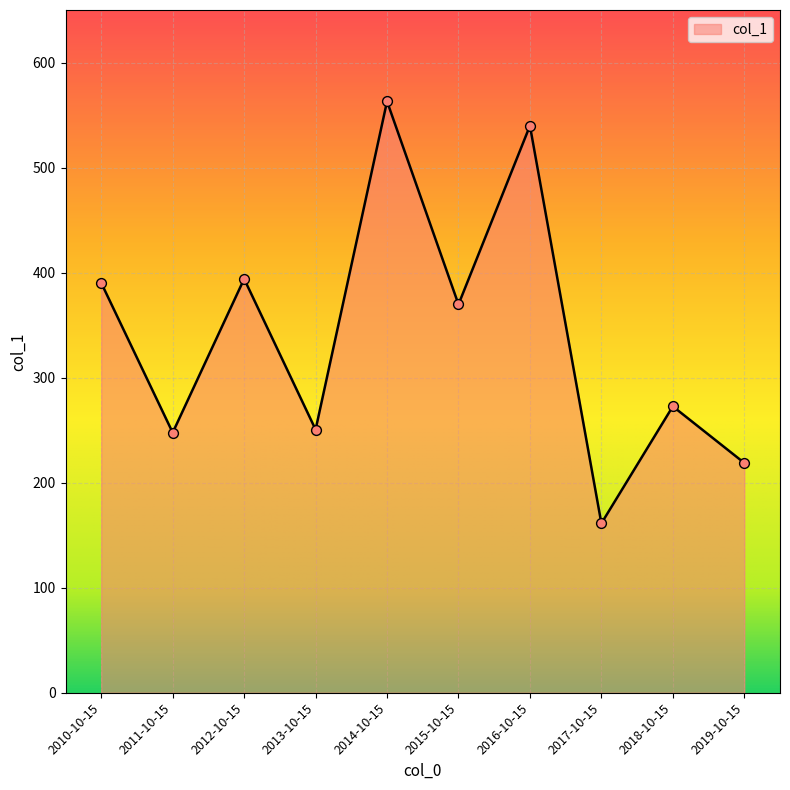

What is the ratio of the value at 2010-10-15 to the value at 2013-10-15?

1.6